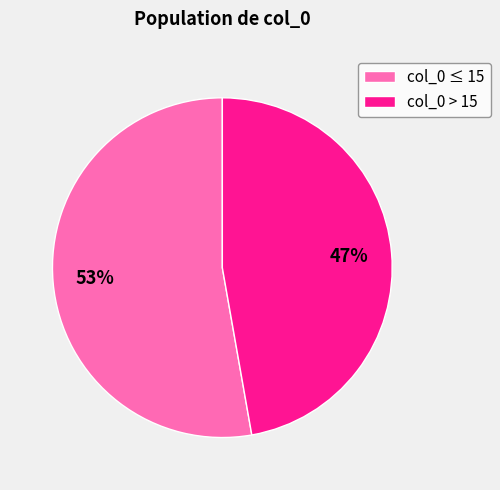

Which slice is the smallest?

col_0 > 15